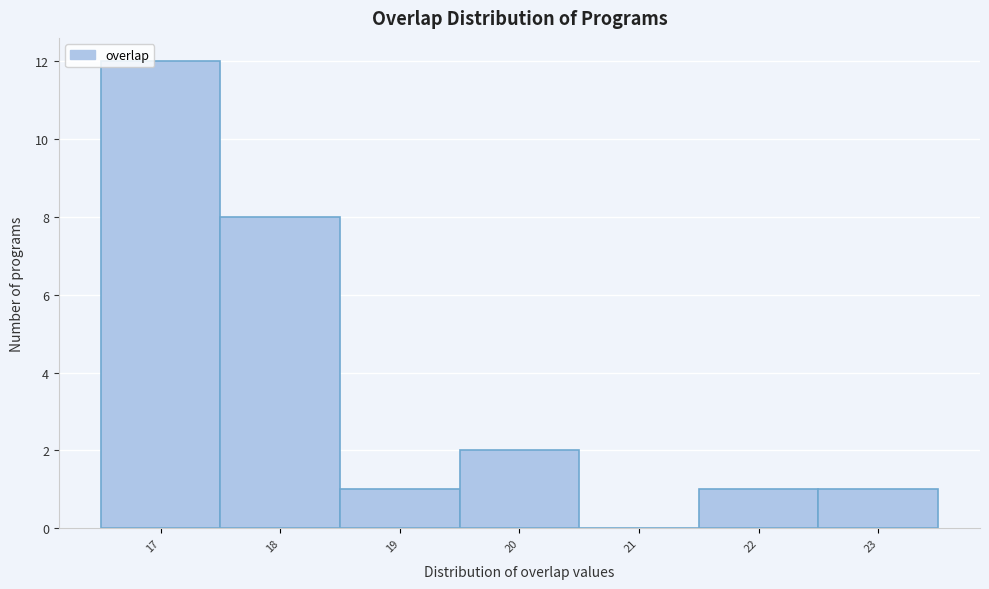

What is the height of the bar covering 16.5 to 17.5 on the x-axis? The values are not printed on the chart, so give them approximately, as read against the axis.

12